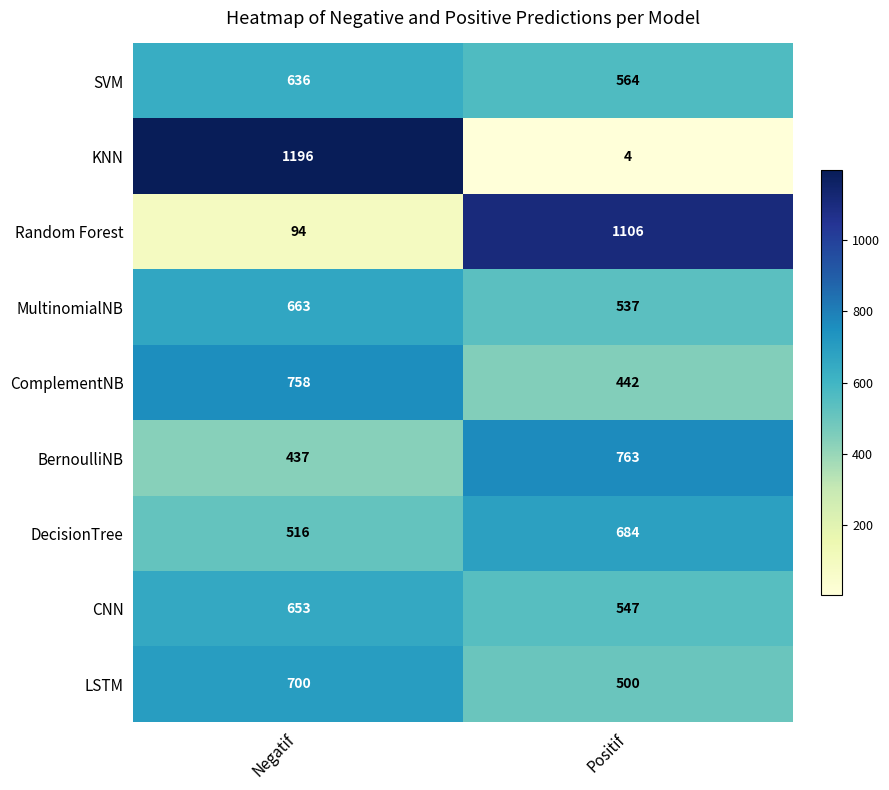

At how many categories does at least one series exceed 557?

2